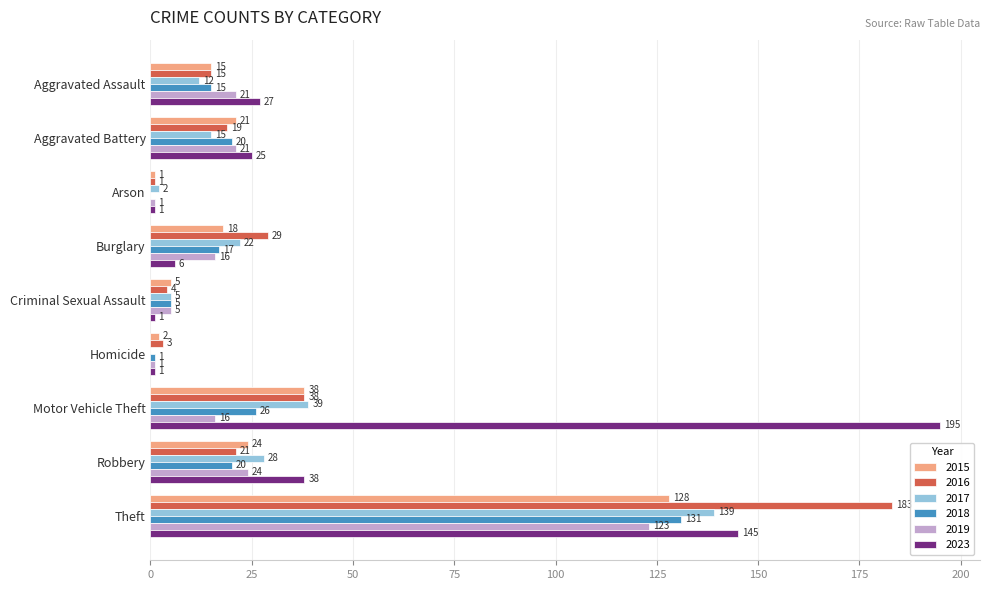

True or false: 2015 has a value of 128 at Theft.

True